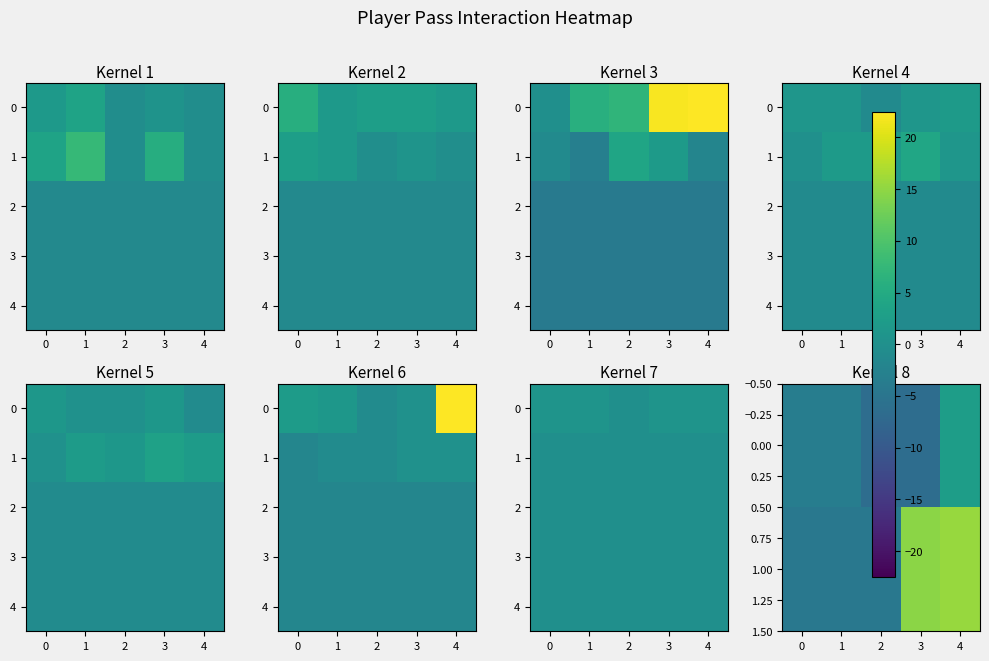

What is the approximate value of 3 at 2?

-0.2